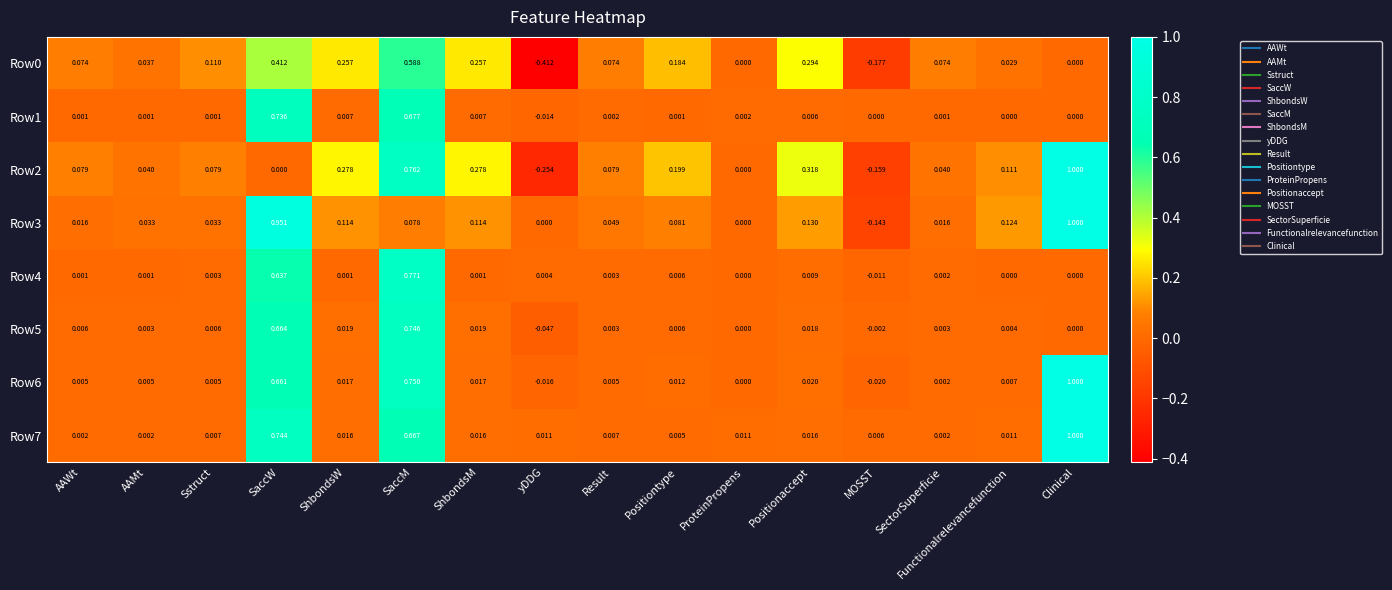

At which label does Row2 first exceed 0?

AAWt